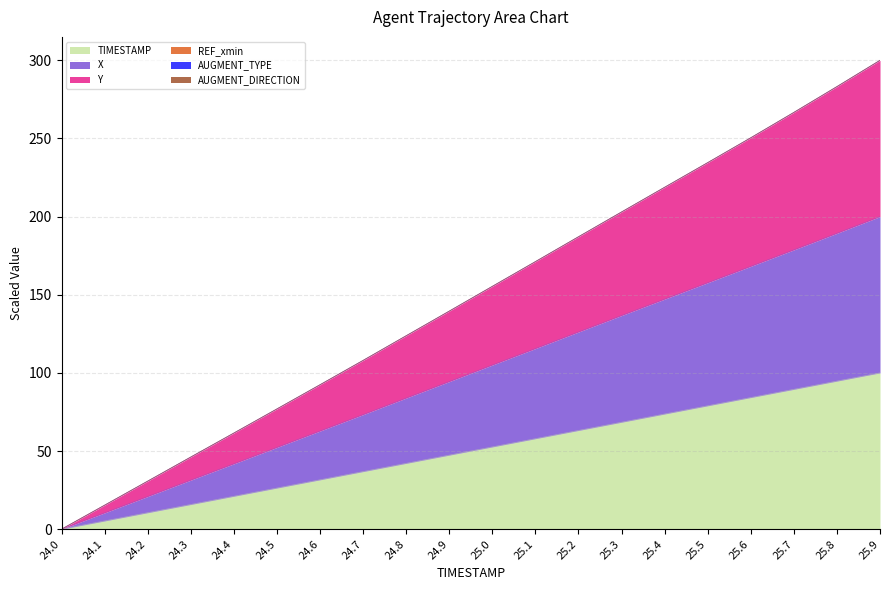

Is it true that TIMESTAMP equals 42.1 at 24.8?

True